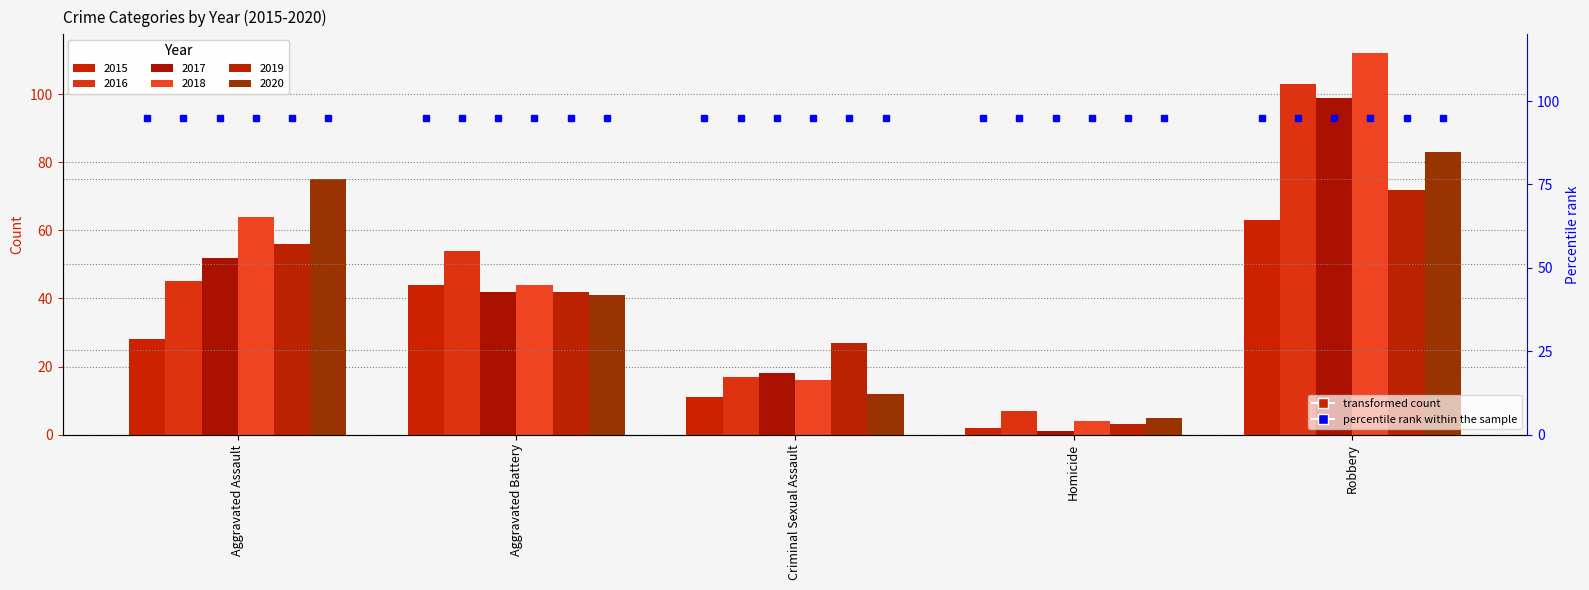

Rank the categories by 2017 value from highest to lowest.

Robbery, Aggravated Assault, Aggravated Battery, Criminal Sexual Assault, Homicide